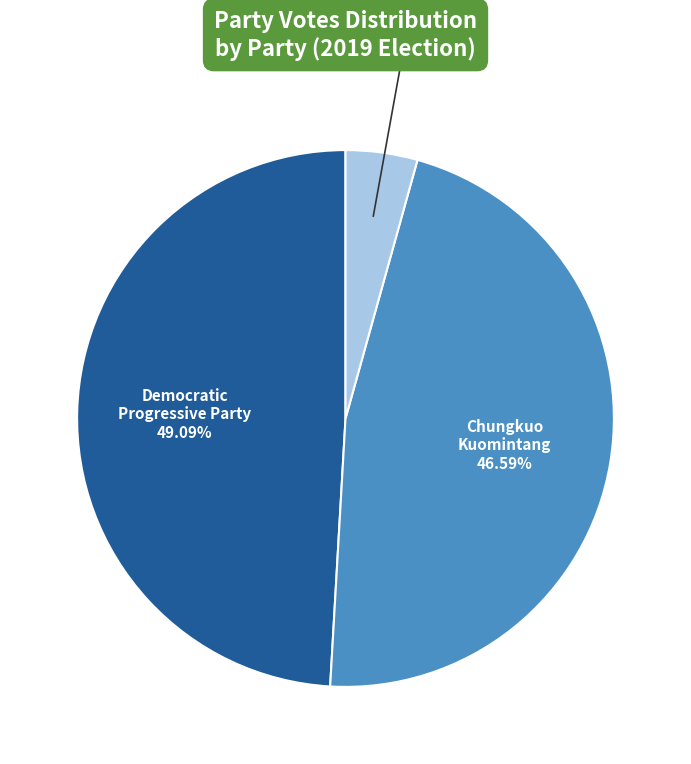

Is there a majority slice in this chart?

No